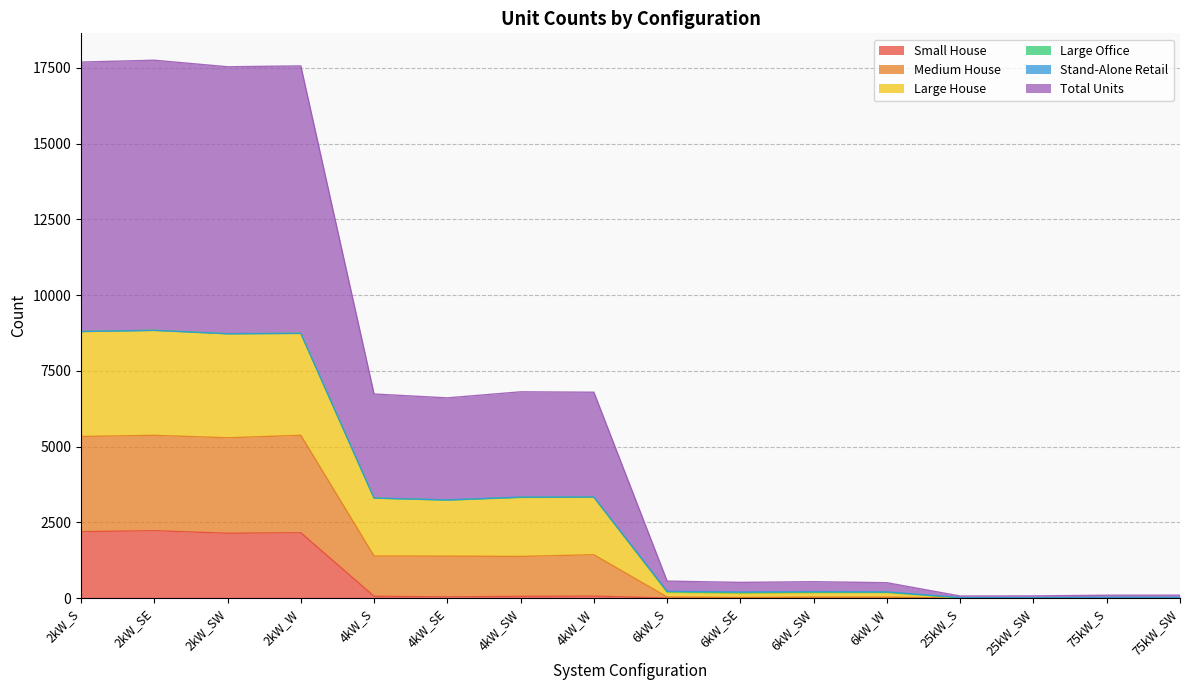

At 75kW_SW, list the series in order from smallest to largest.

Small House, Large House, Total Units, Medium House